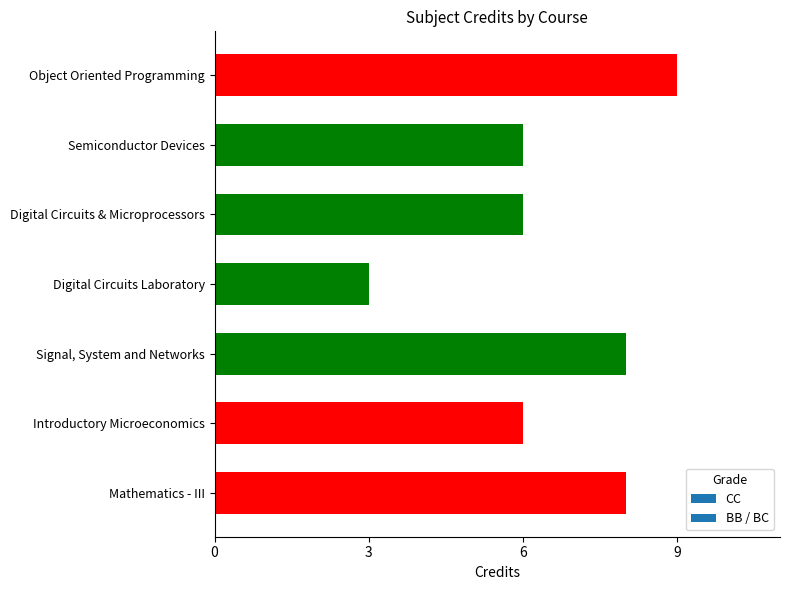

What is the label of the 2nd bar from the bottom?

Introductory Microeconomics